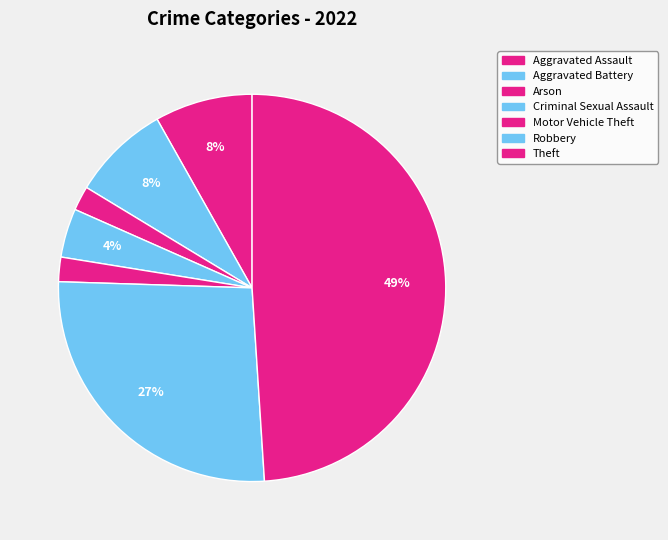

Which slice is the largest?

Theft